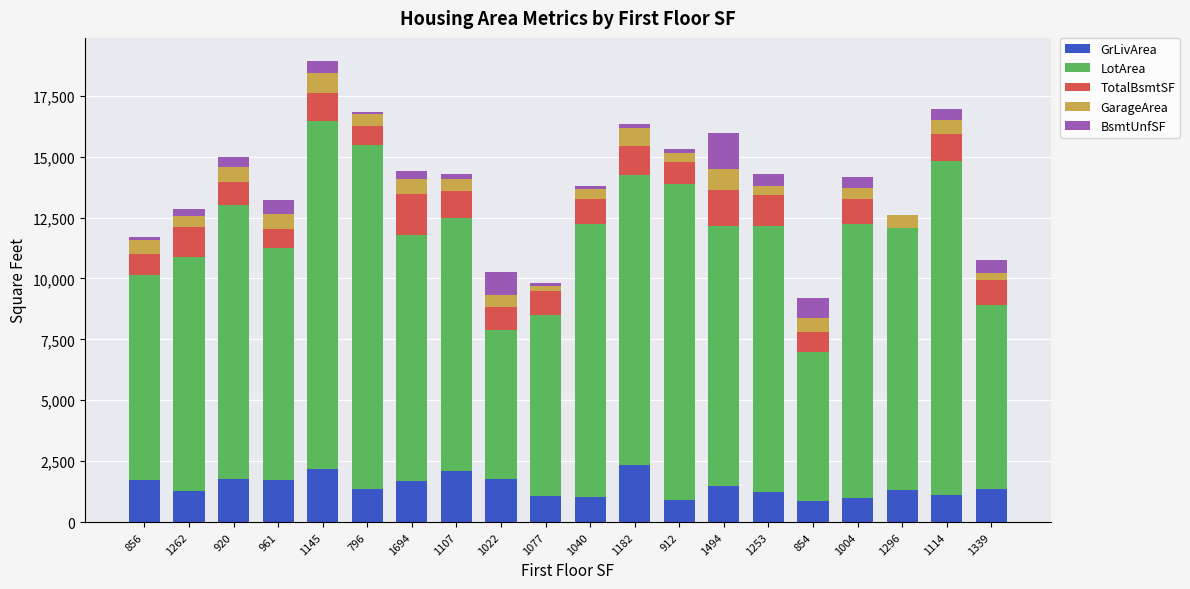

What is the sum of all GrLivArea values?

29300